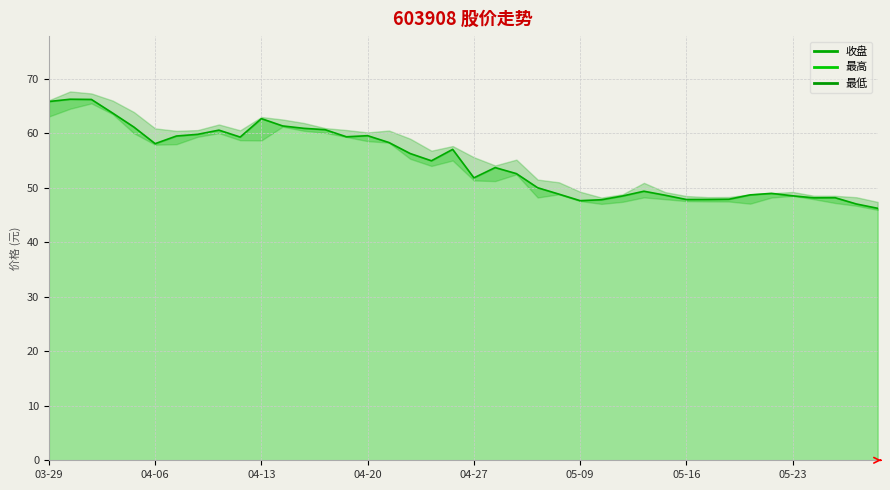

Reading right to left, what are all the values shown in this chart?

收盘: 2023-05-29=46.2	2023-05-26=47.0	2023-05-25=48.2	2023-05-24=48.1	2023-05-23=48.5	2023-05-22=49.0	2023-05-19=48.7	2023-05-18=47.9	2023-05-17=47.9	2023-05-16=47.8	2023-05-15=48.6	2023-05-12=49.4	2023-05-11=48.5	2023-05-10=47.8	2023-05-09=47.6	2023-05-08=48.8	2023-05-05=50.0	2023-05-04=52.6	2023-04-28=53.7	2023-04-27=51.8	2023-04-26=57.0	2023-04-25=55.0	2023-04-24=56.3	2023-04-21=58.3	2023-04-20=59.5	2023-04-19=59.4	2023-04-18=60.6	2023-04-17=60.9	2023-04-14=61.3	2023-04-13=62.7	2023-04-12=59.3	2023-04-11=60.6	2023-04-10=59.8	2023-04-07=59.5	2023-04-06=58.1	2023-04-04=61.1	2023-04-03=63.7	2023-03-31=66.2	2023-03-30=66.2	2023-03-29=65.8
最高: 2023-05-29=47.4	2023-05-26=48.3	2023-05-25=48.5	2023-05-24=48.5	2023-05-23=49.2	2023-05-22=49.0	2023-05-19=48.8	2023-05-18=48.3	2023-05-17=48.3	2023-05-16=48.5	2023-05-15=49.2	2023-05-12=50.9	2023-05-11=48.8	2023-05-10=48.2	2023-05-09=49.3	2023-05-08=51.0	2023-05-05=51.5	2023-05-04=55.2	2023-04-28=54.1	2023-04-27=55.6	2023-04-26=57.6	2023-04-25=56.8	2023-04-24=59.0	2023-04-21=60.5	2023-04-20=60.1	2023-04-19=60.6	2023-04-18=60.9	2023-04-17=61.9	2023-04-14=62.5	2023-04-13=63.0	2023-04-12=60.5	2023-04-11=61.6	2023-04-10=60.6	2023-04-07=60.4	2023-04-06=60.9	2023-04-04=63.9	2023-04-03=66.0	2023-03-31=67.3	2023-03-30=67.7	2023-03-29=66.0
最低: 2023-05-29=45.9	2023-05-26=46.7	2023-05-25=47.2	2023-05-24=47.9	2023-05-23=48.5	2023-05-22=48.2	2023-05-19=47.1	2023-05-18=47.5	2023-05-17=47.5	2023-05-16=47.5	2023-05-15=47.9	2023-05-12=48.2	2023-05-11=47.4	2023-05-10=47.0	2023-05-09=47.6	2023-05-08=48.8	2023-05-05=48.2	2023-05-04=52.5	2023-04-28=51.2	2023-04-27=51.3	2023-04-26=55.0	2023-04-25=54.0	2023-04-24=55.3	2023-04-21=58.3	2023-04-20=58.5	2023-04-19=59.3	2023-04-18=60.1	2023-04-17=60.5	2023-04-14=61.2	2023-04-13=58.7	2023-04-12=58.7	2023-04-11=60.0	2023-04-10=59.4	2023-04-07=58.0	2023-04-06=57.9	2023-04-04=60.0	2023-04-03=63.5	2023-03-31=65.5	2023-03-30=64.5	2023-03-29=63.1